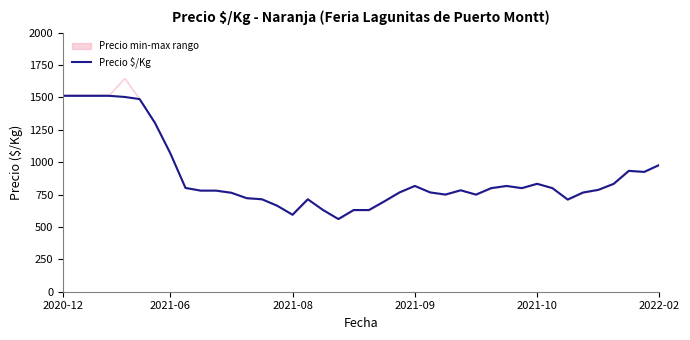

The chart shows a value of 192.6 at 32. True or false?

False